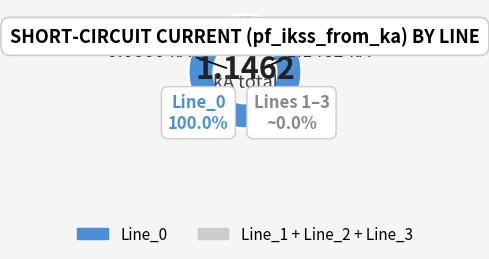

Does Line_0 account for over 50% of the chart?

Yes